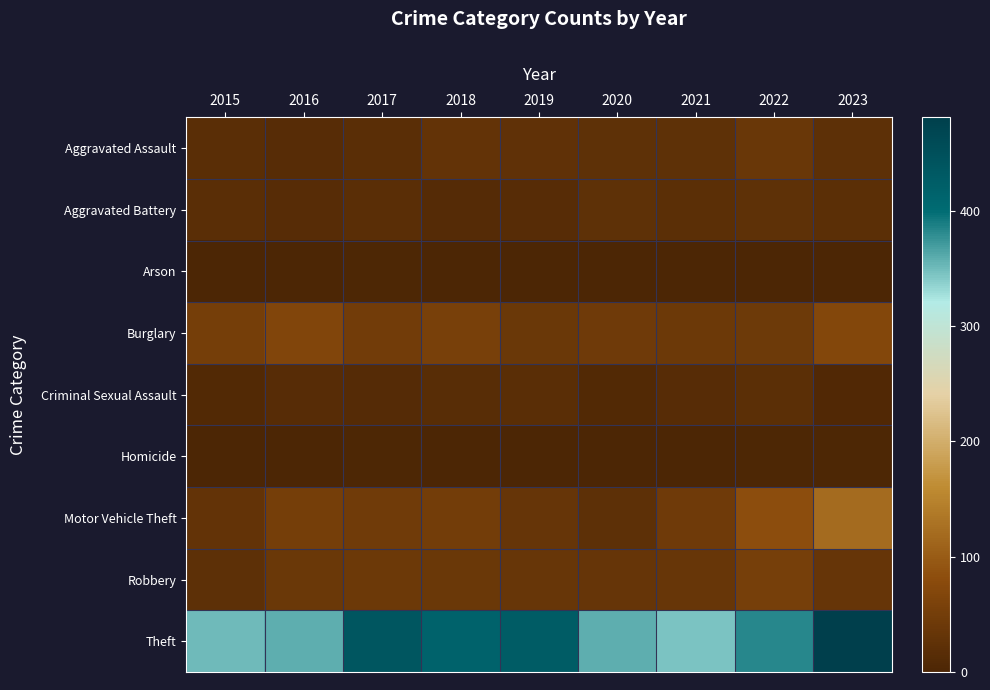

Which label corresponds to the smallest value in the chart?

2016